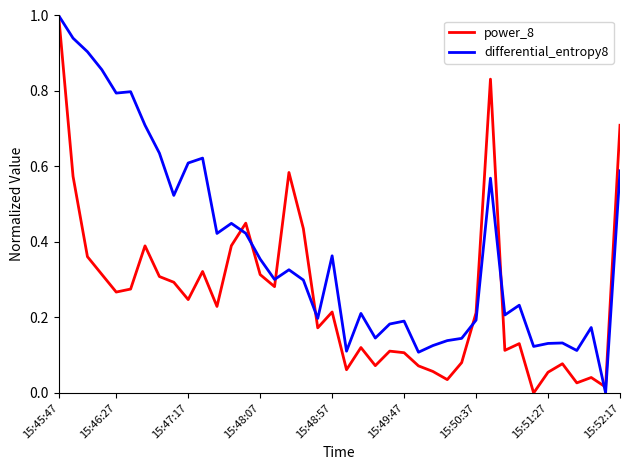

List the series in order of their overall mean, highest first.

differential_entropy8, power_8